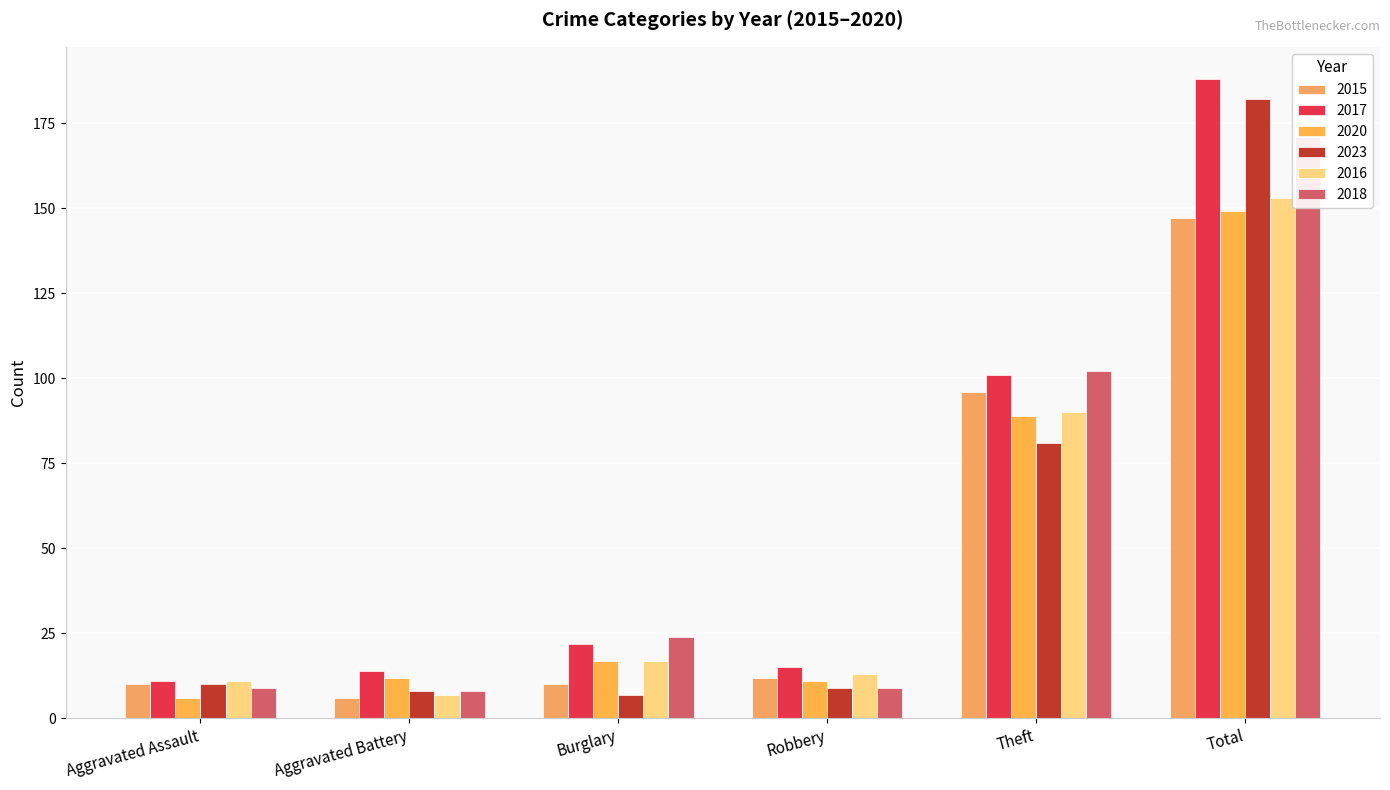

How many series are shown in this chart?

6